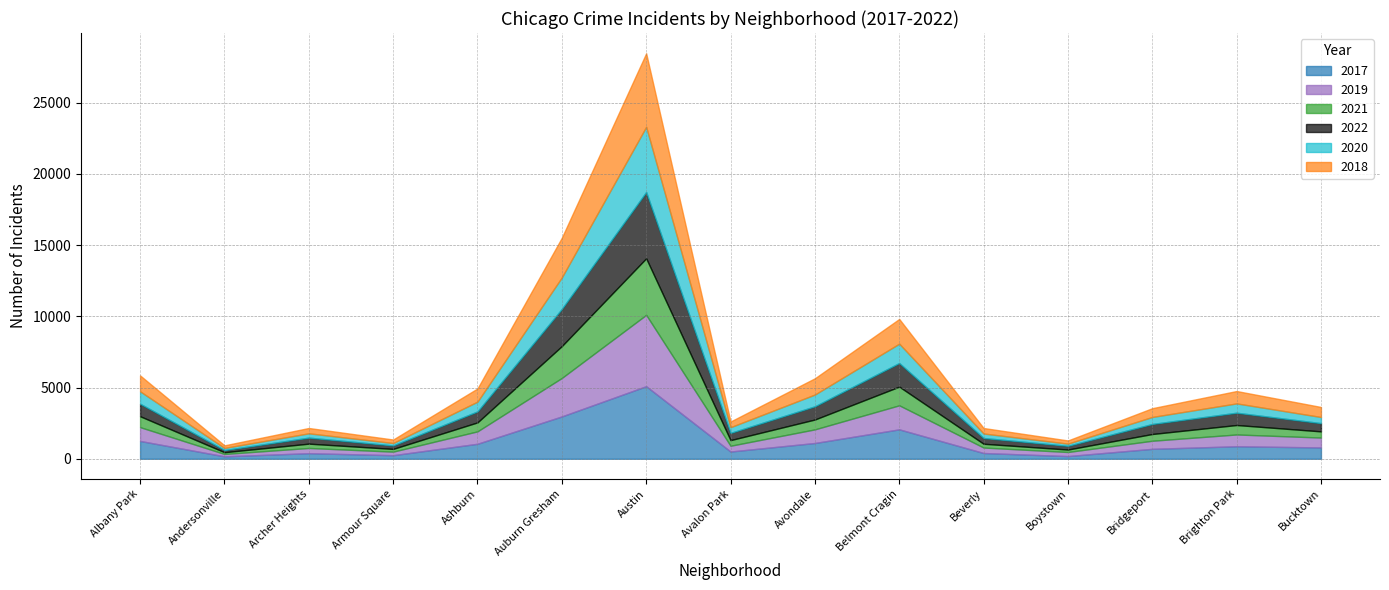

What is the lowest value of the 2020 series?

147